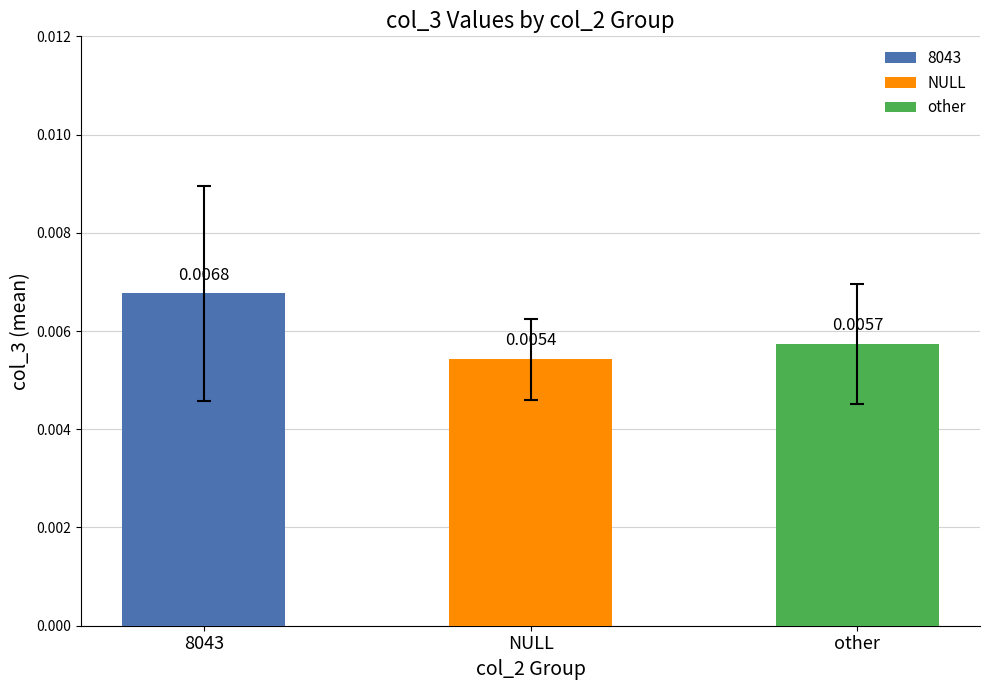

Between NULL and other, which is larger?

other